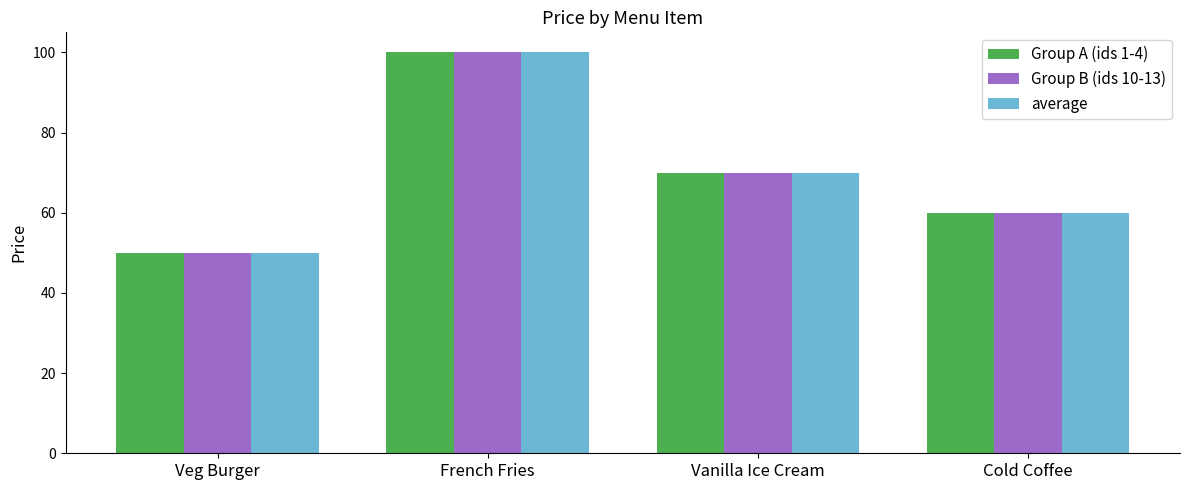

Where does the Group A (ids 1-4) series first go above 70?

French Fries